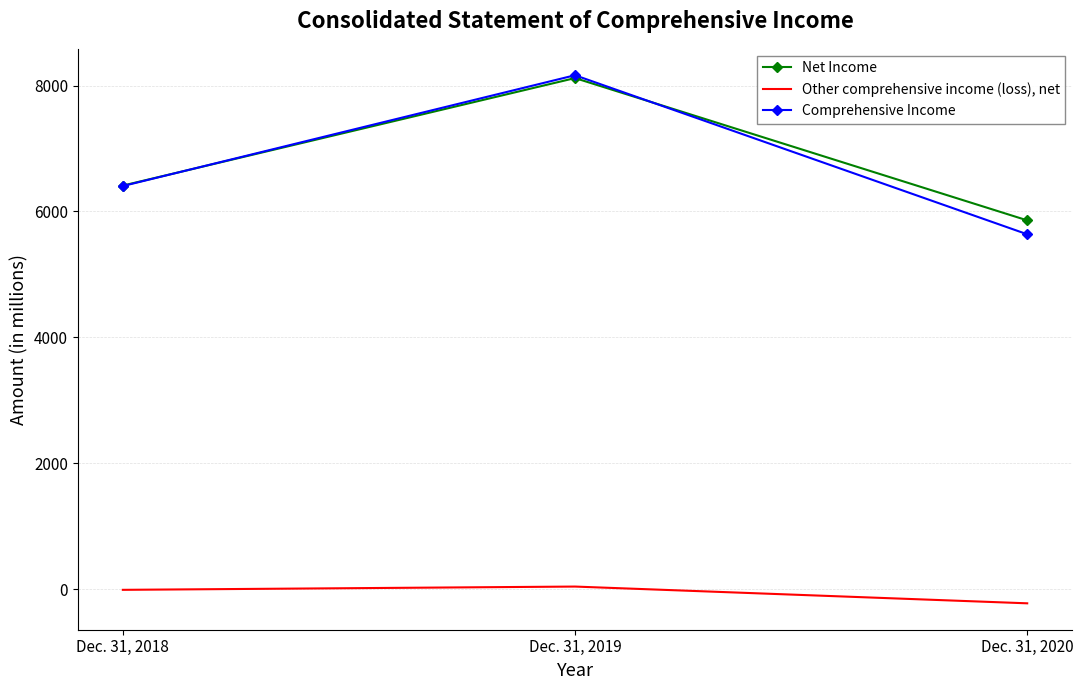

Between Dec. 31, 2018 and Dec. 31, 2019, which series saw the biggest shift?

Comprehensive Income